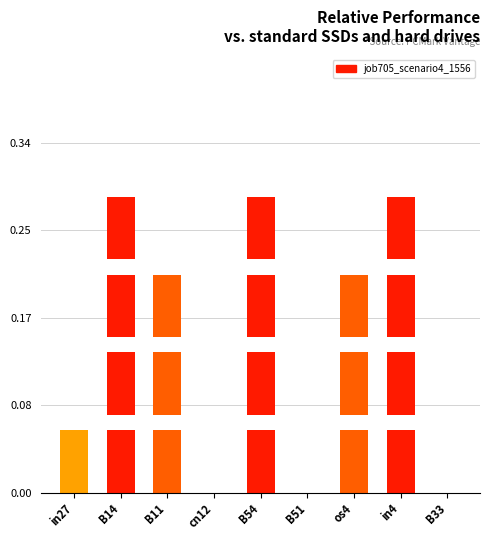

Are the bars horizontal?

No